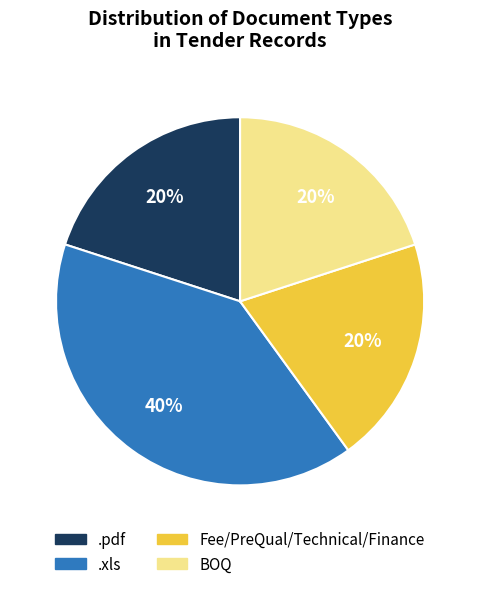

The .xls slice represents 30% of the pie. True or false?

False